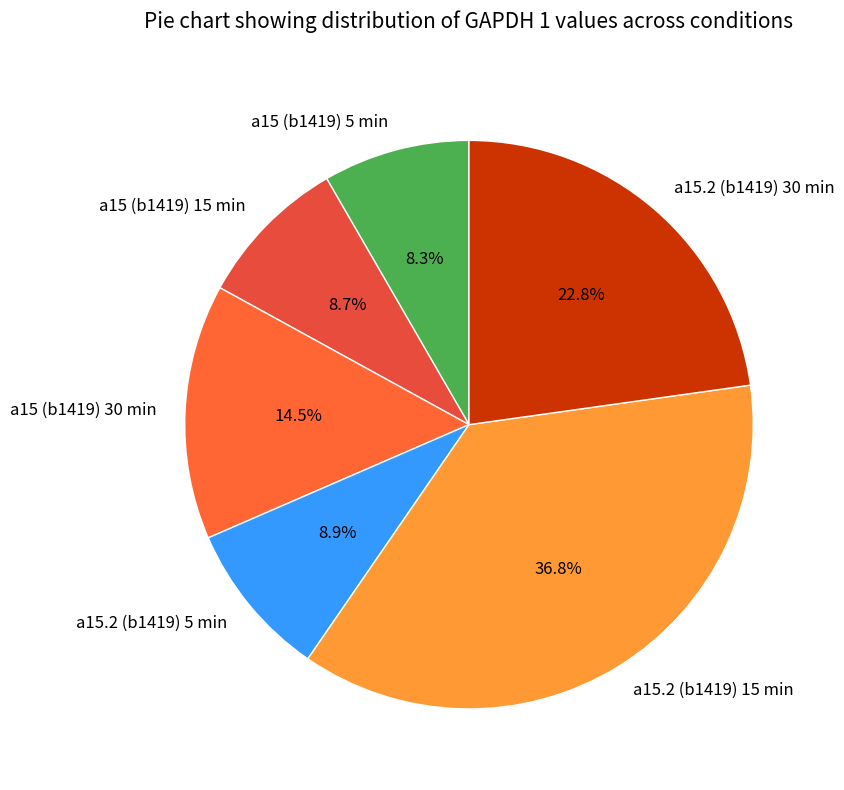

Does a15.2 (b1419) 5 min account for over 50% of the chart?

No